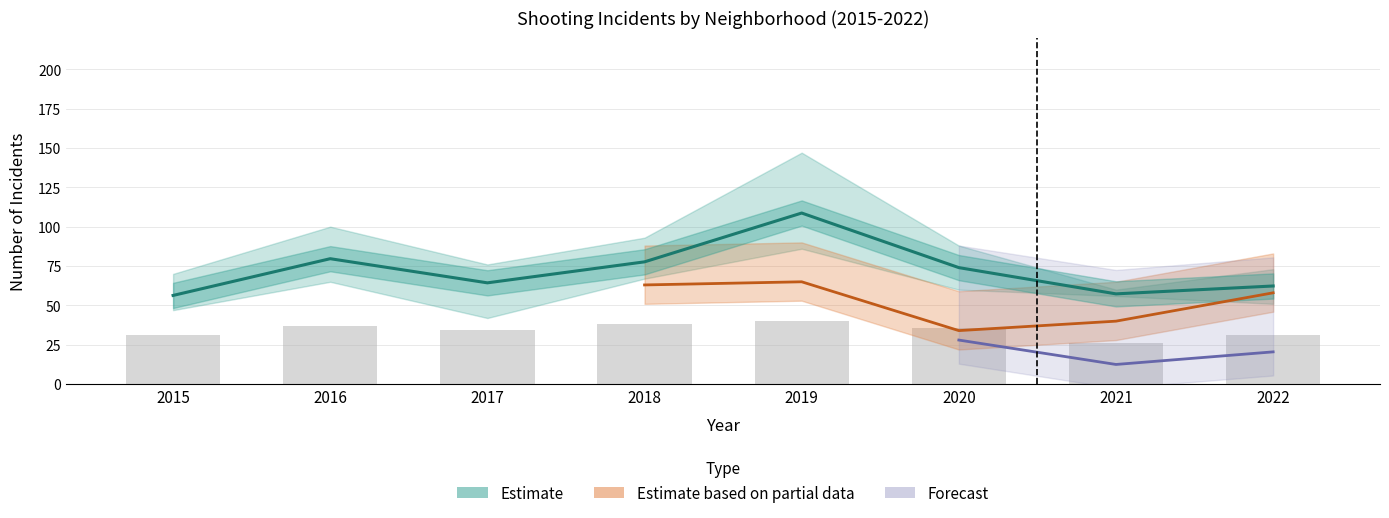

Is it true that Garfield Park equals 102 at 2022?

False